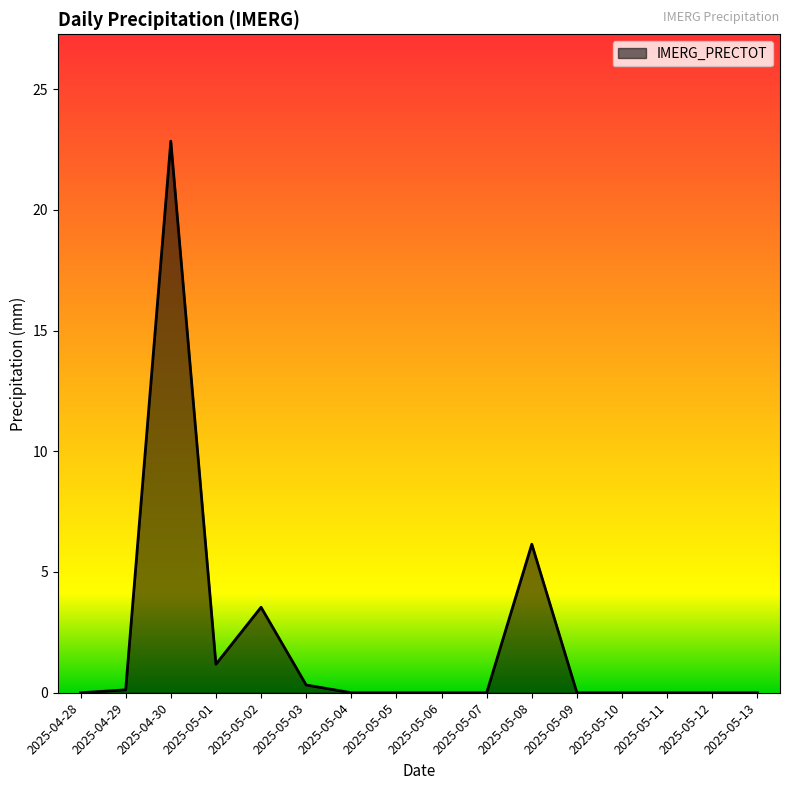

Is it true that the value at 2025-05-12 is 0.0?

True